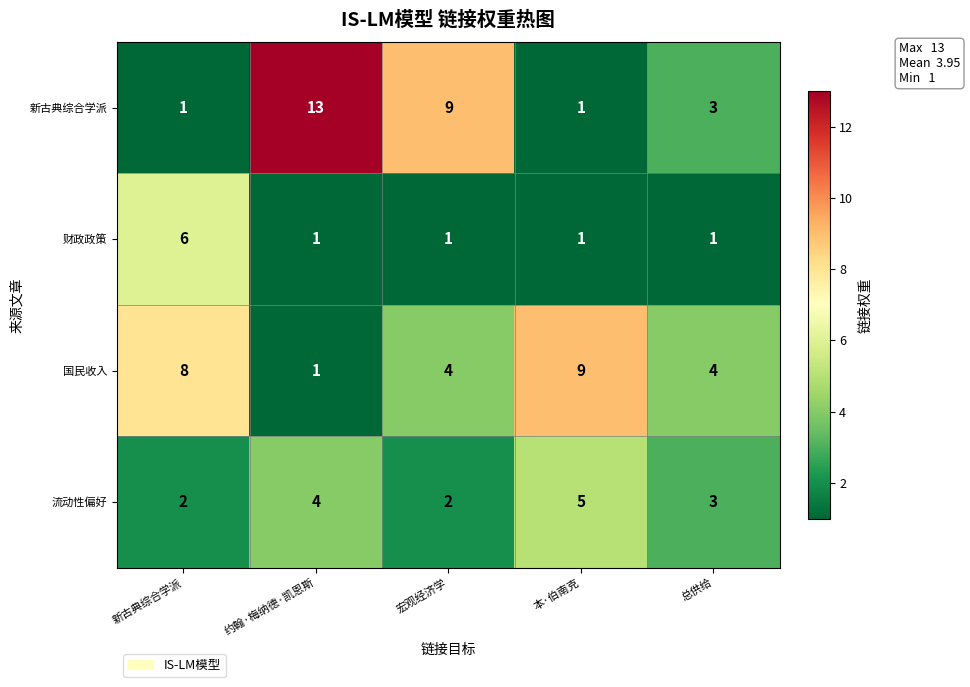

True or false: 国民收入 has a value of 3 at 本·伯南克.

False